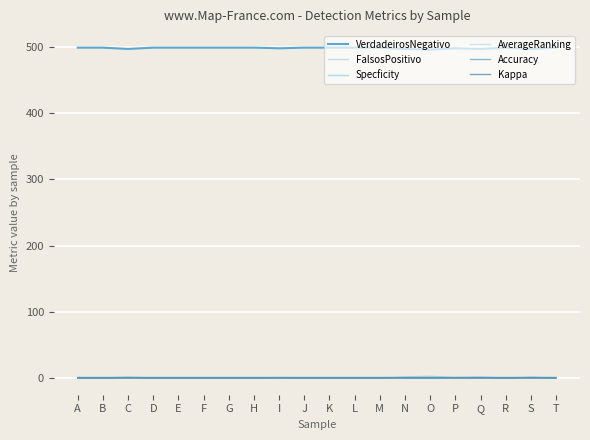

True or false: VerdadeirosNegativo has a value of 497.0 at S.

True